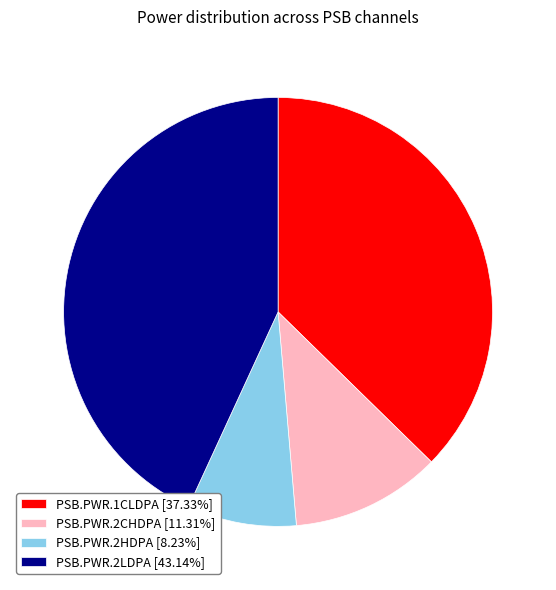

Between PSB.PWR.1CLDPA and PSB.PWR.2HDPA, which is larger?

PSB.PWR.1CLDPA